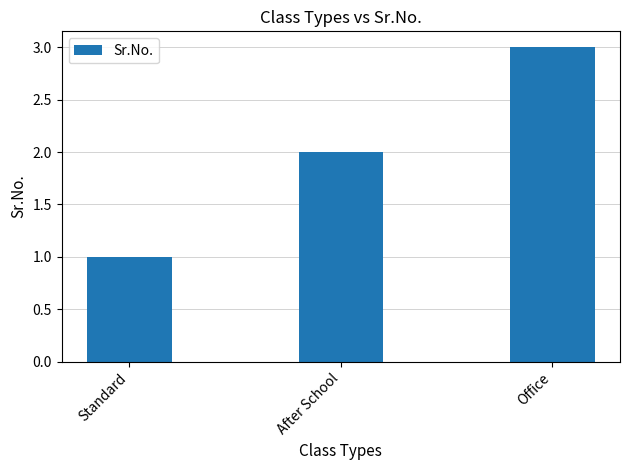

What position from the right is Office?

1